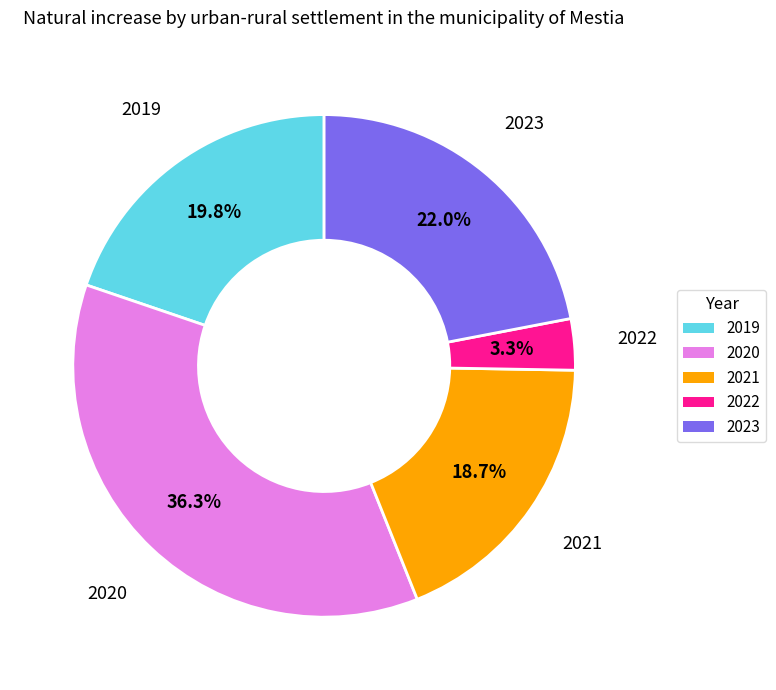

The 2021 slice represents 34% of the pie. True or false?

False